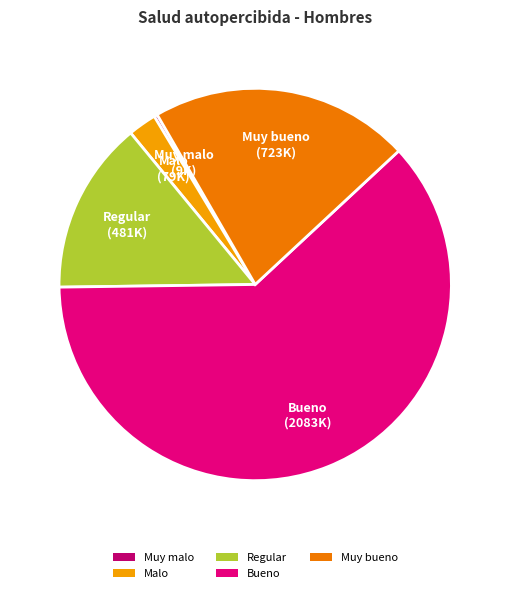

True or false: Malo accounts for 2% of the total.

True